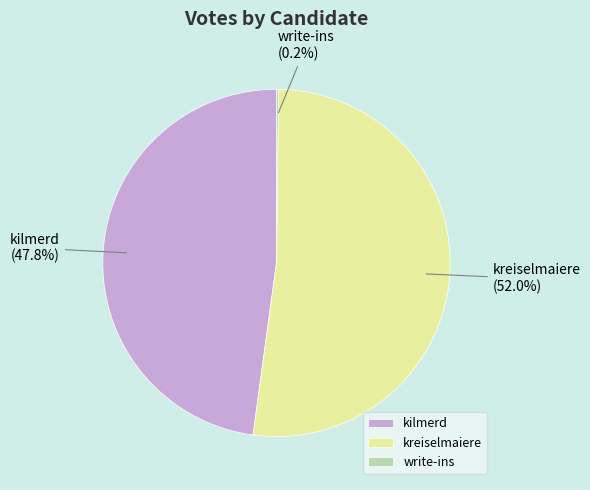

Is there any slice that represents more than half of the pie?

Yes